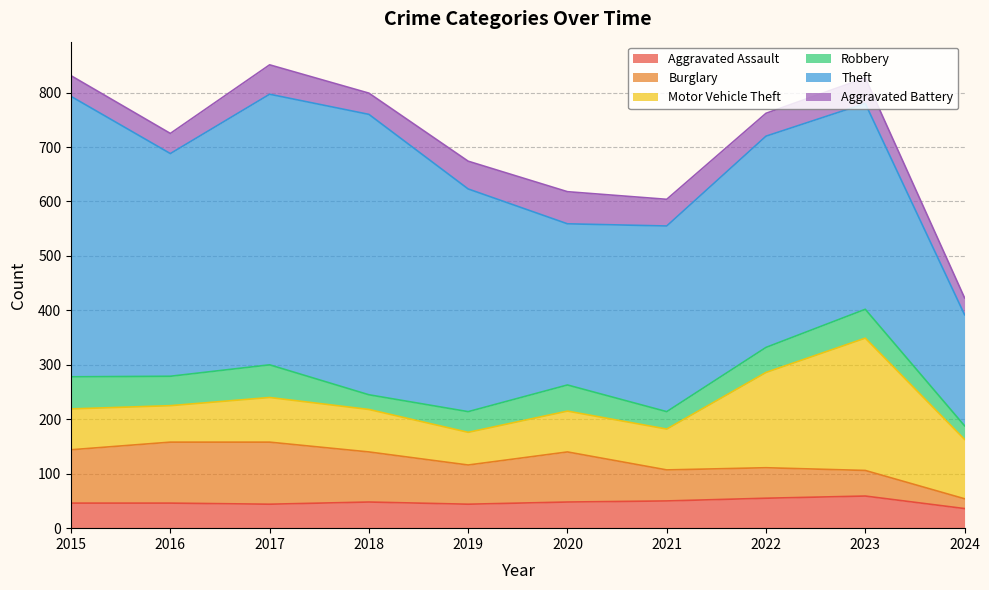

The Theft series shows 378 at 2023. True or false?

True